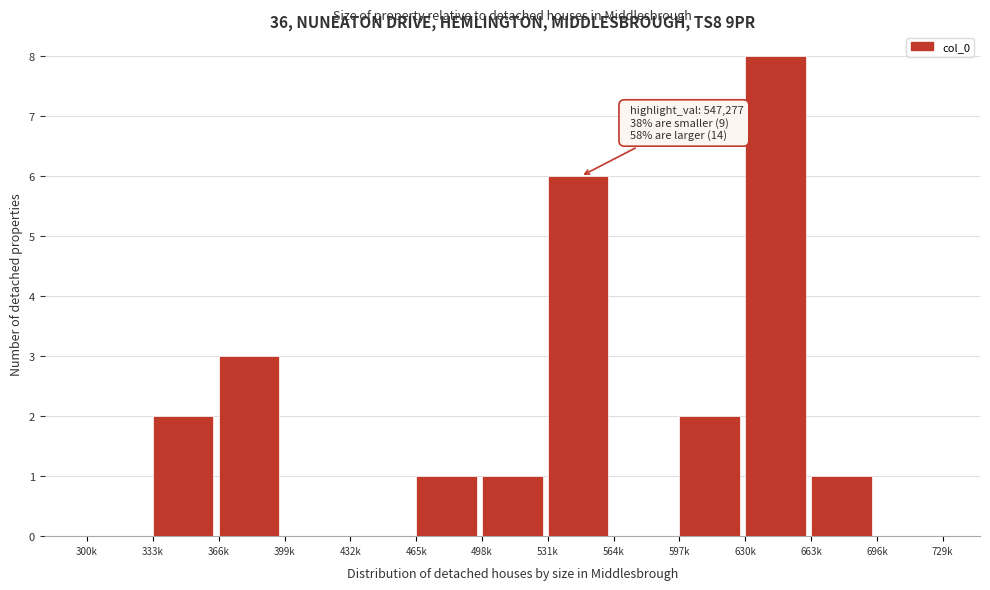

Reading right to left, what are all the values shown in this chart?

696k=0	663k=1	630k=8	597k=2	564k=0	531k=6	498k=1	465k=1	432k=0	399k=0	366k=3	333k=2	300k=0